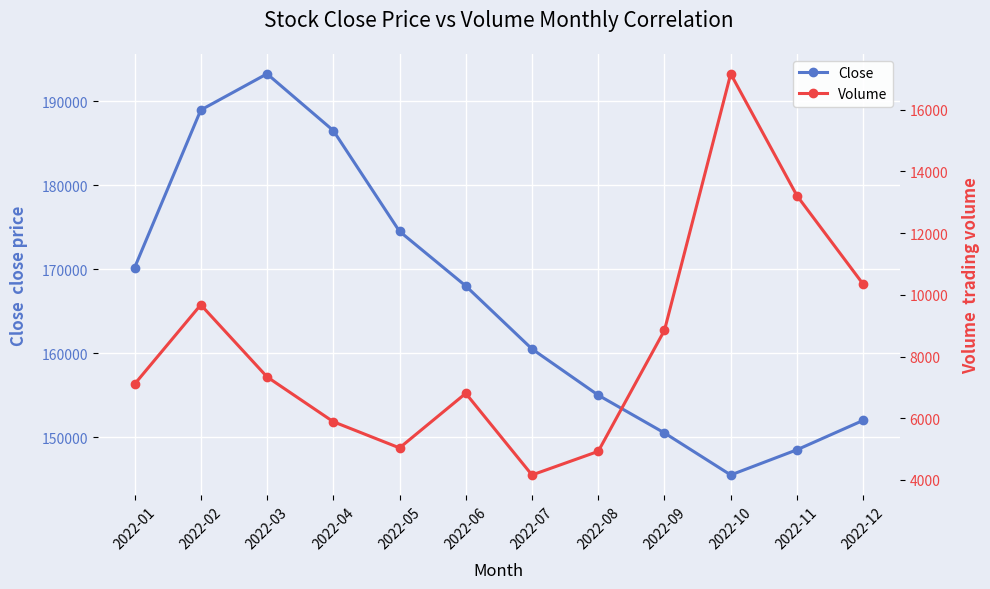

What is the difference between the highest and lowest values at 2022-11?

135288